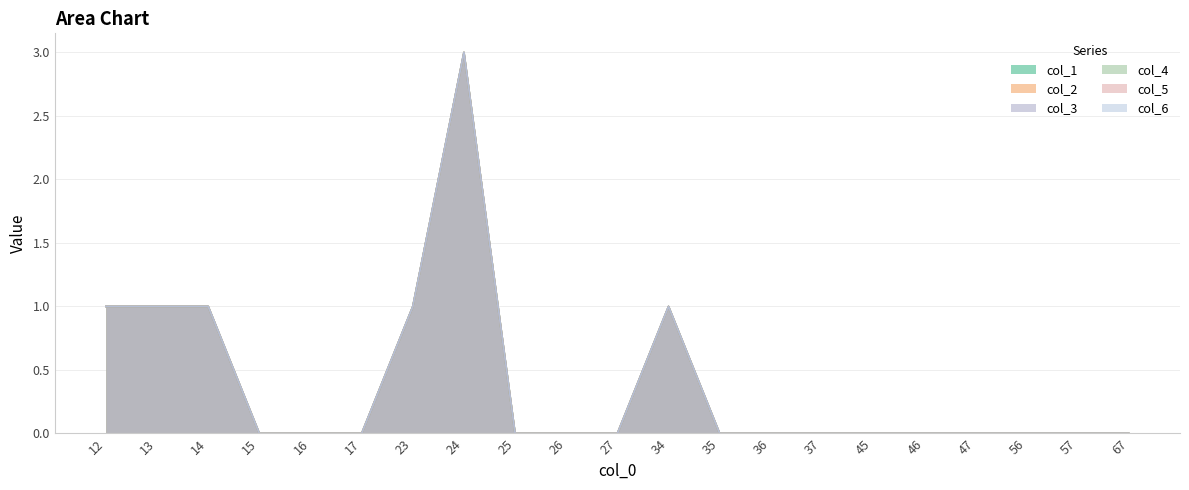

Which has a higher value, 67 or 46?

67